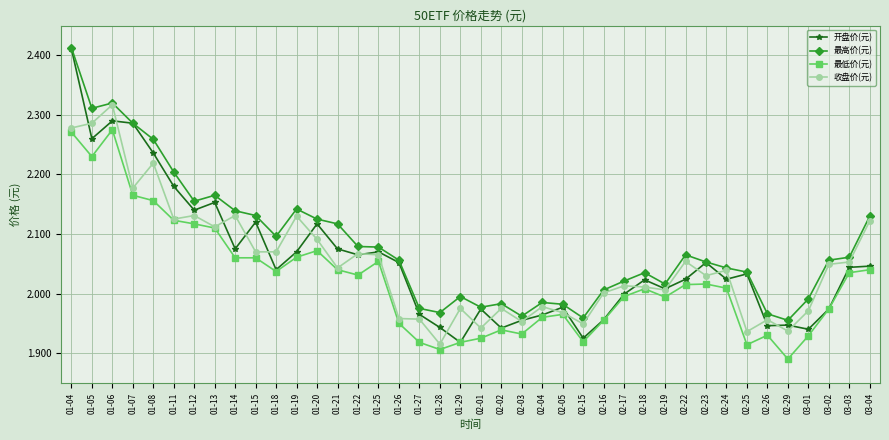

At how many categories does at least one series exceed 2?

28